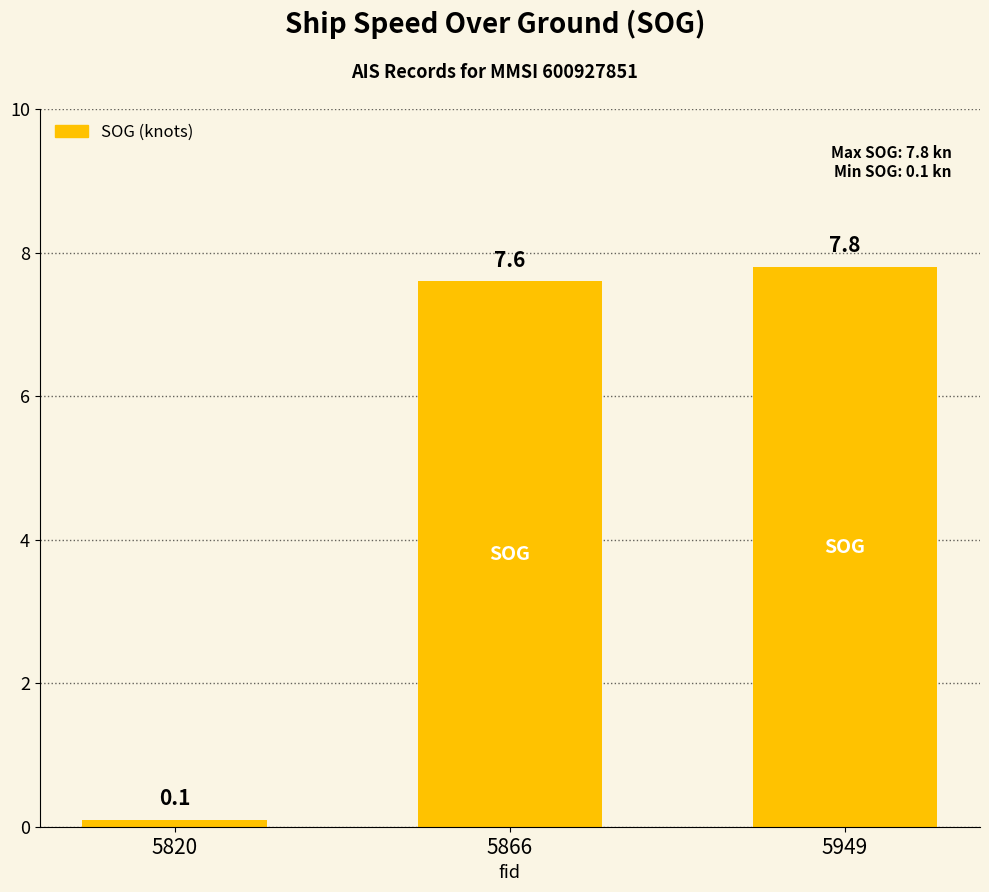

True or false: the data shows 7.8 at 5949.

True